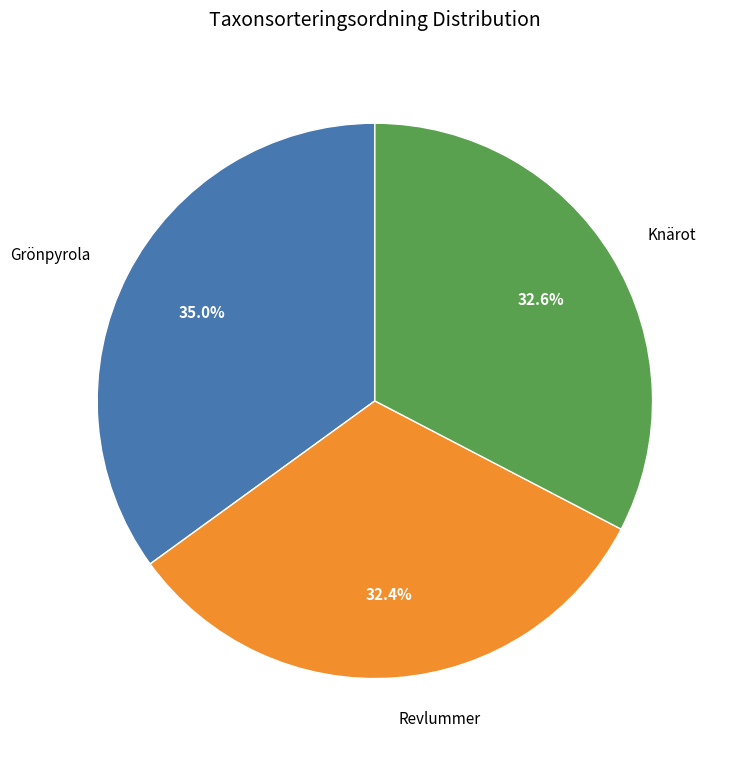

Which slice is the largest?

Grönpyrola